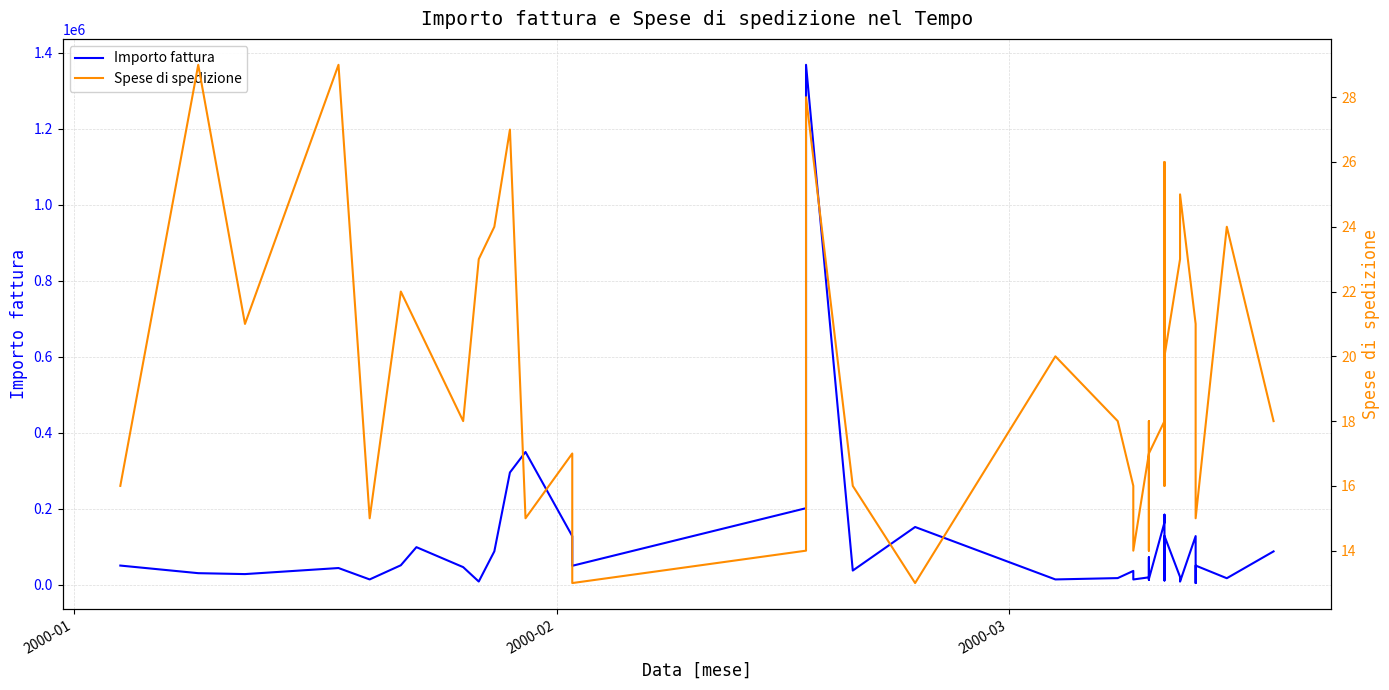

The value of Spese di spedizione at 2000-01 is 9. True or false?

False